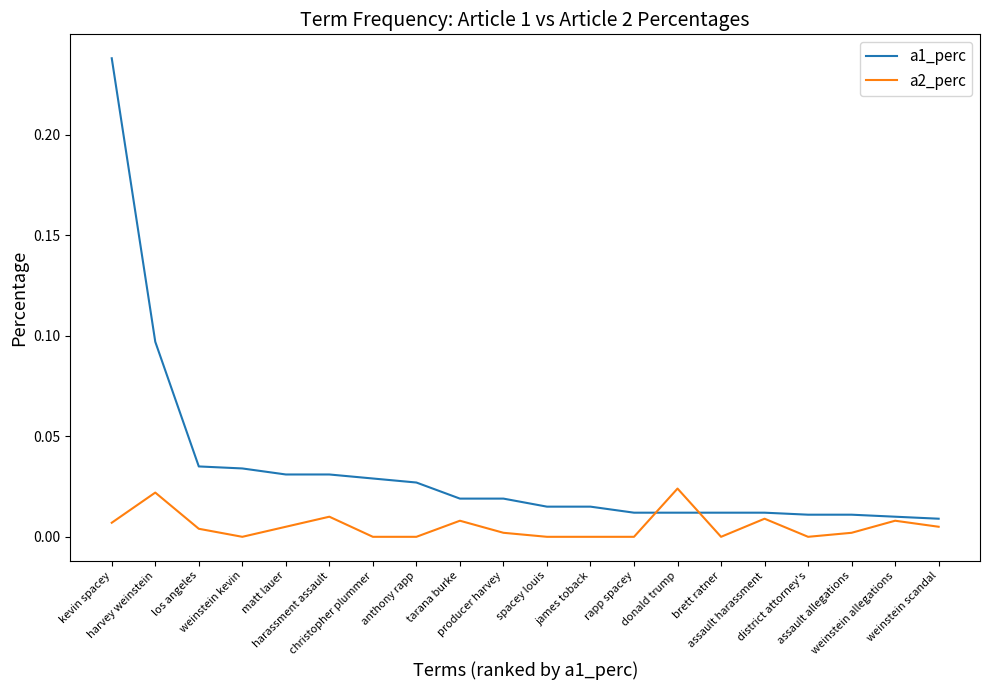

List the series in order of their peak value, lowest first.

a2_perc, a1_perc